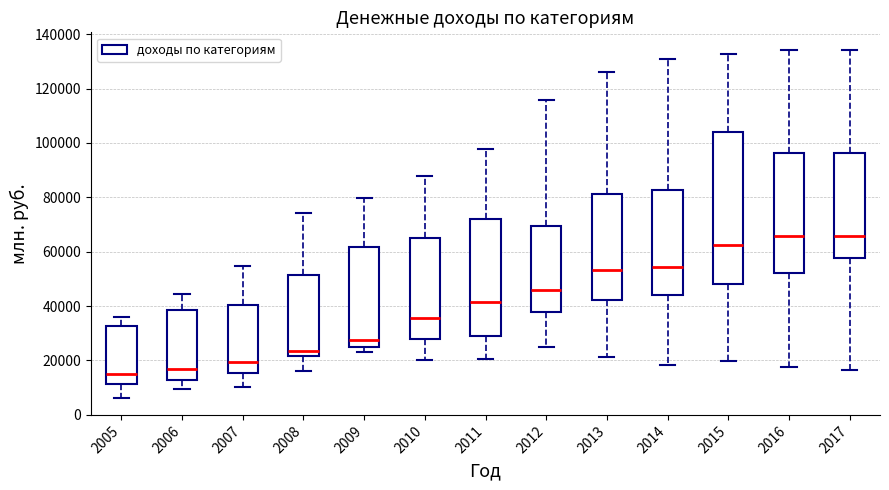

Where does the median line of the box at x = 2012 sit on the y-axis? The values are not printed on the chart, so give them approximately, as read against the axis.

46000